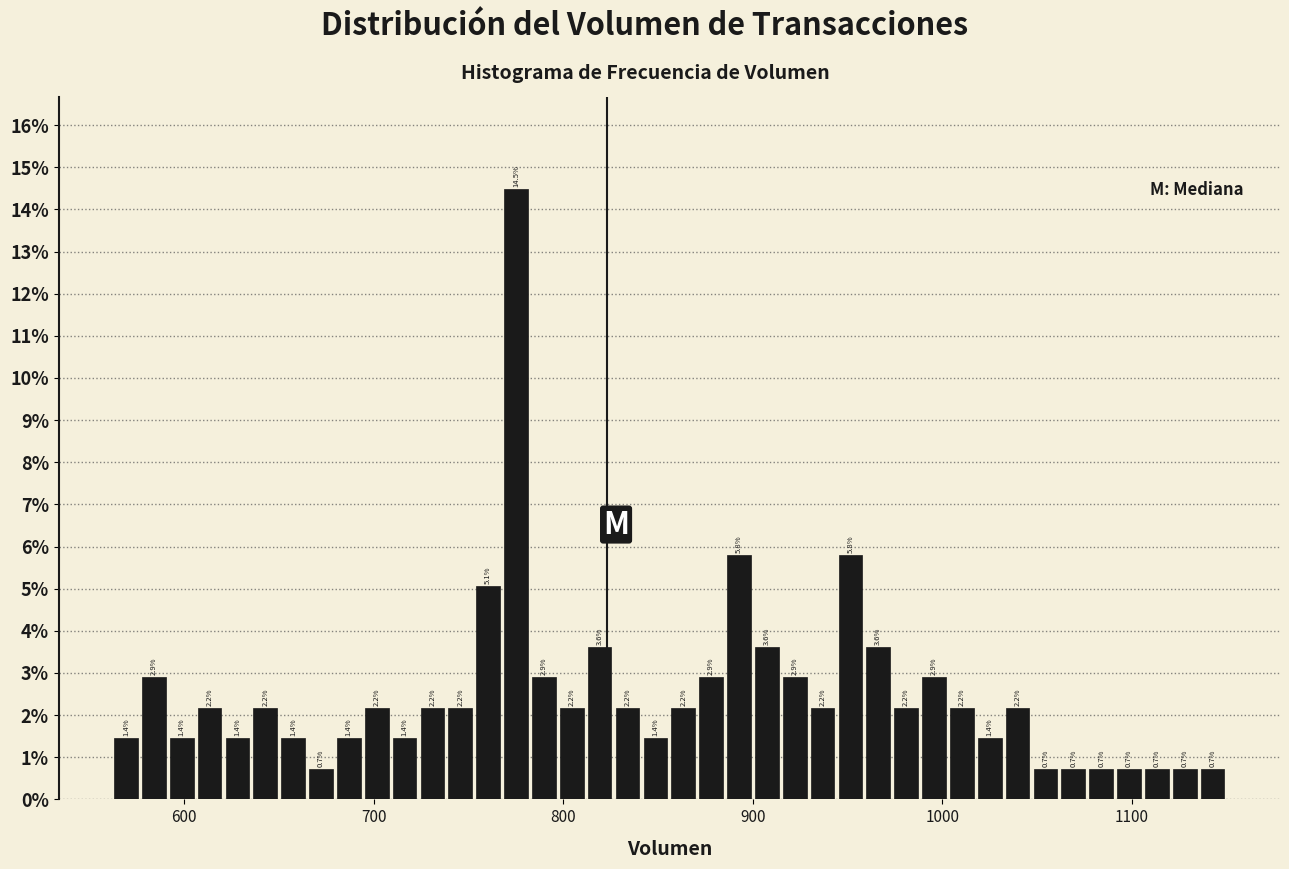

Read against the x-axis, roughly where is the centre of the tallest bar?

780